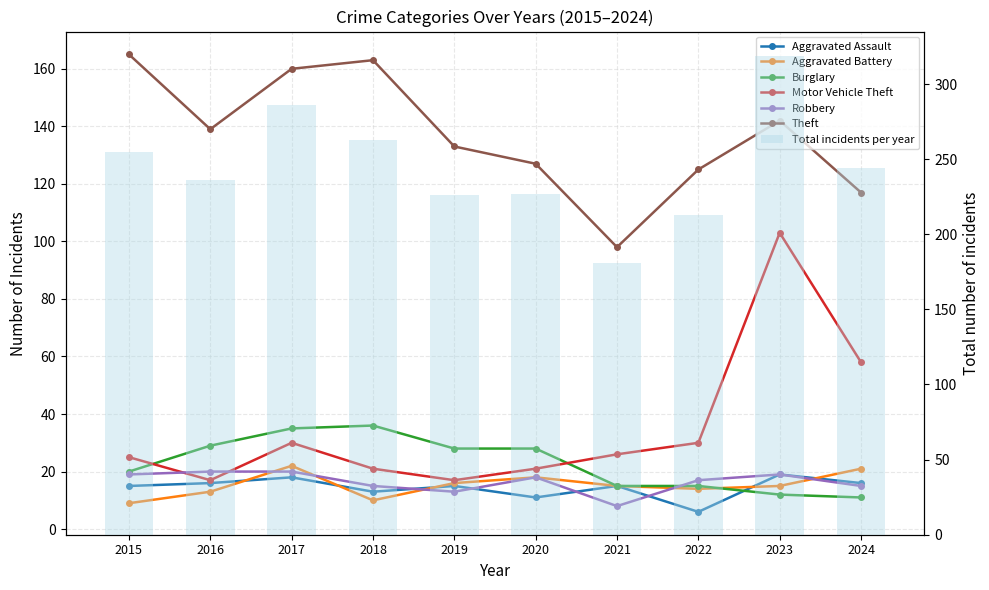

What is the difference between the maximum and minimum values in the Theft series?

67